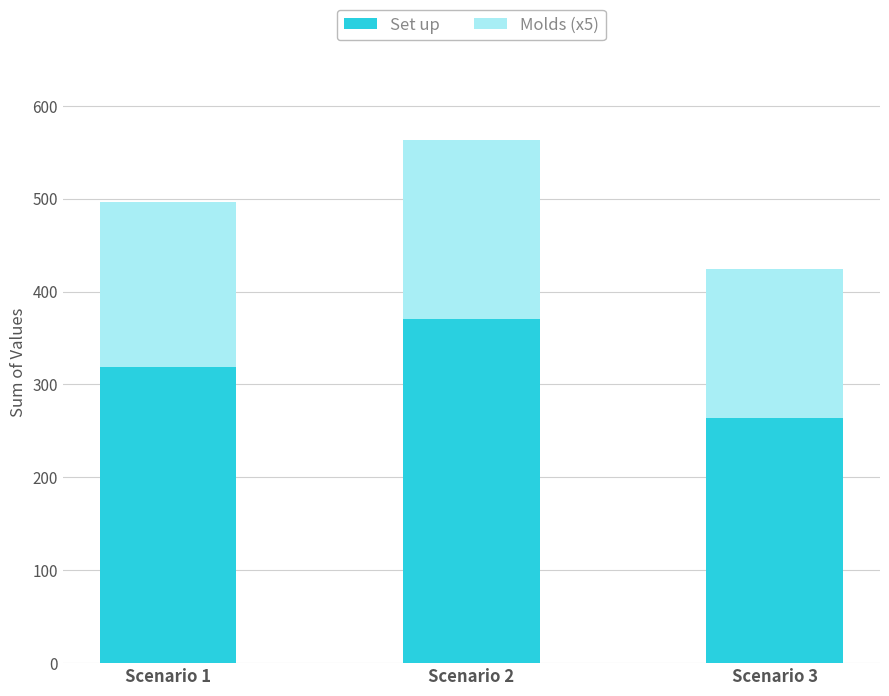

How many distinct data groups are displayed?

2